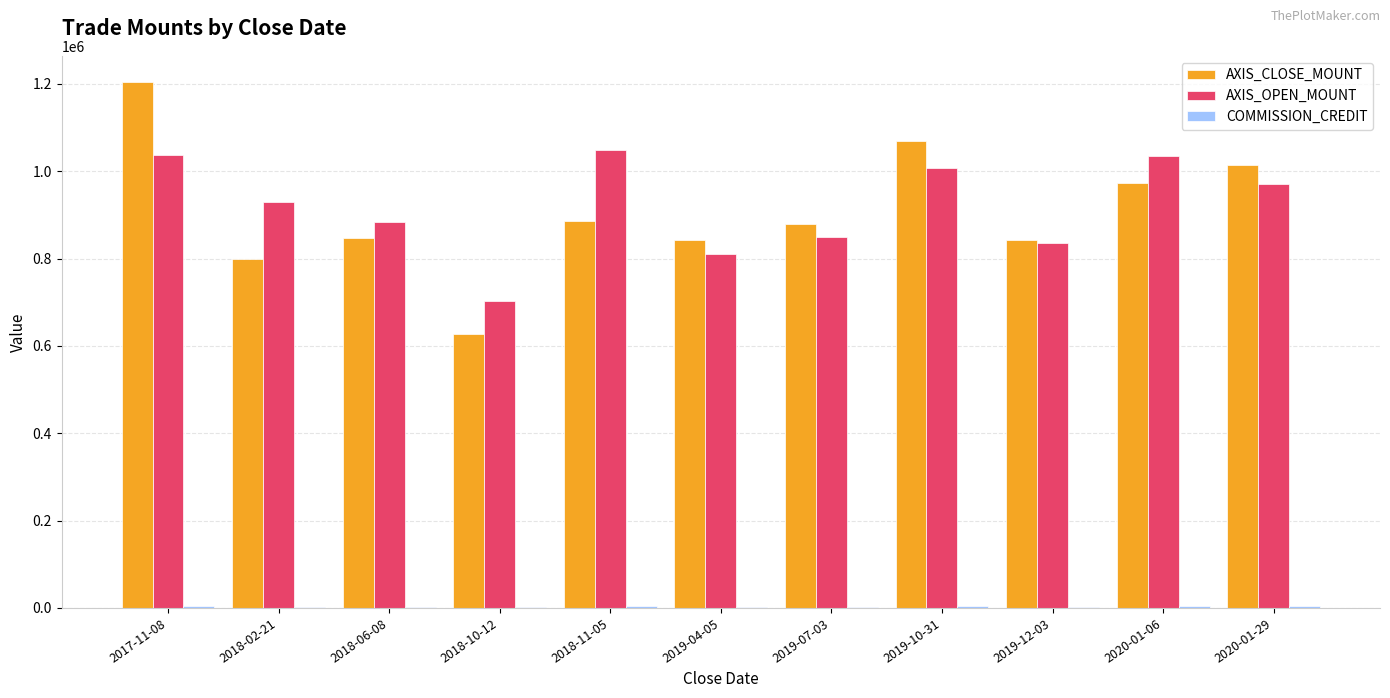

At which label does AXIS_CLOSE_MOUNT first exceed 879000?

2017-11-08